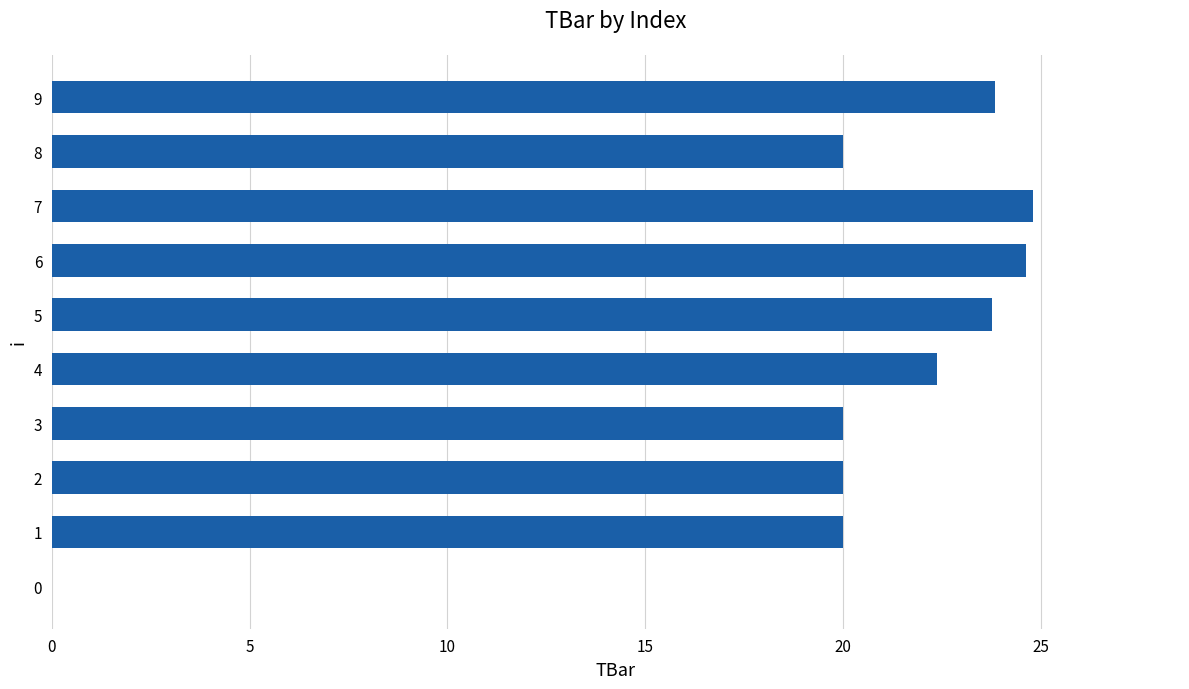

True or false: the data shows 8.5 at 0.

False